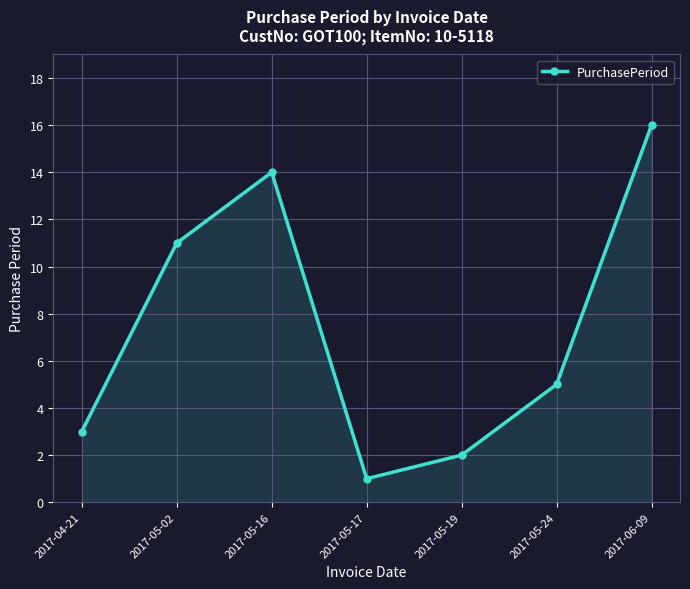

At which category does the chart reach its peak across all series?

2017-06-09